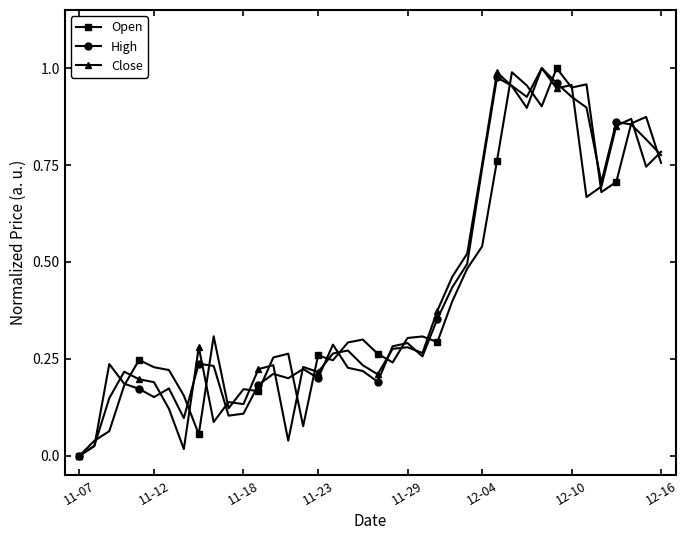

True or false: Open has more than 0 interior local peaks.

True